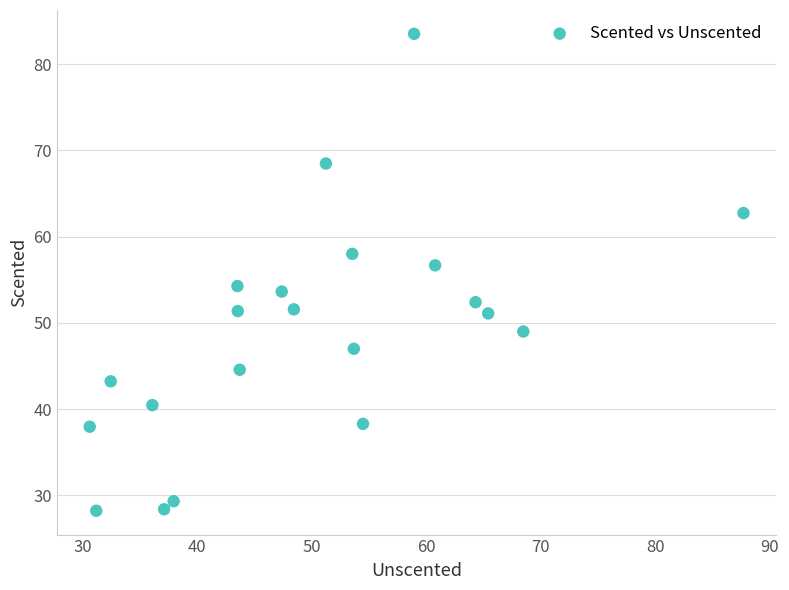

What is the range of X values (max minus min)?

57.1